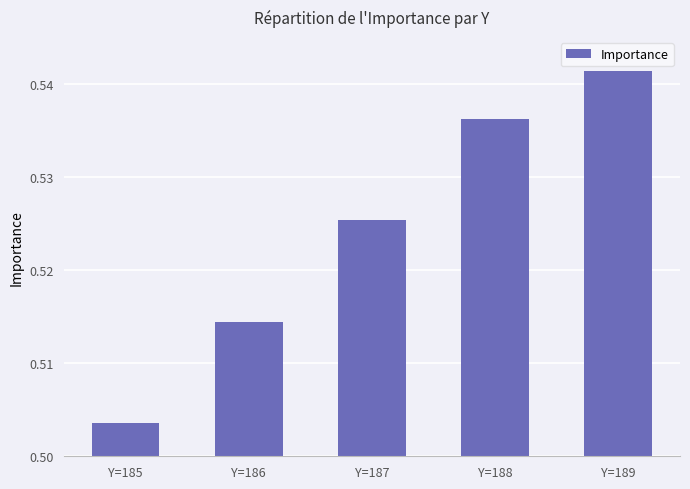

True or false: the data shows 0.9 at Y=188.

False